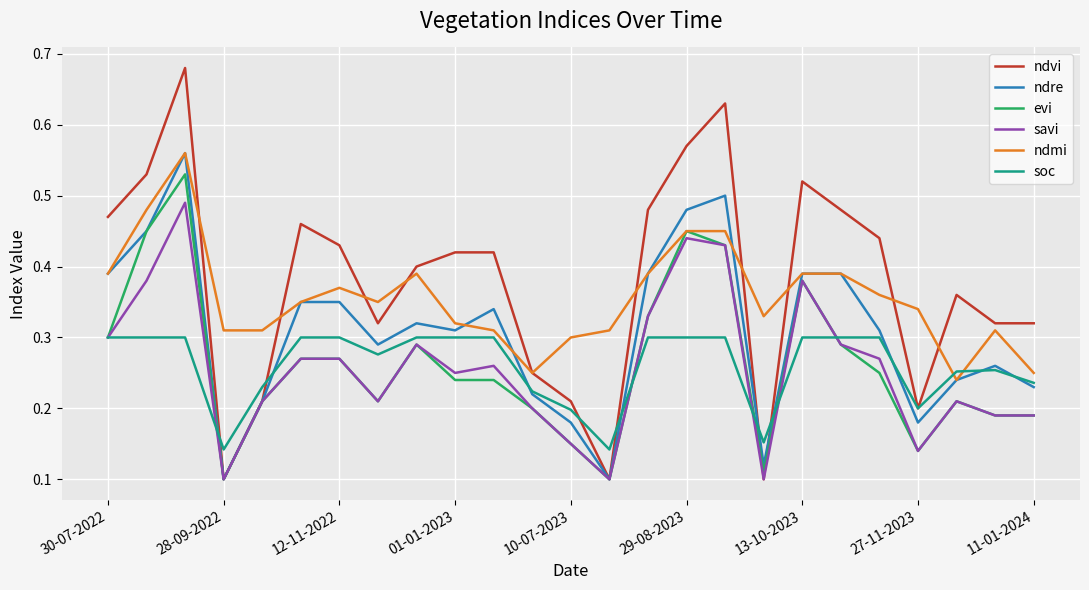

What is the difference between the maximum and second lowest values in the evi series?

0.4